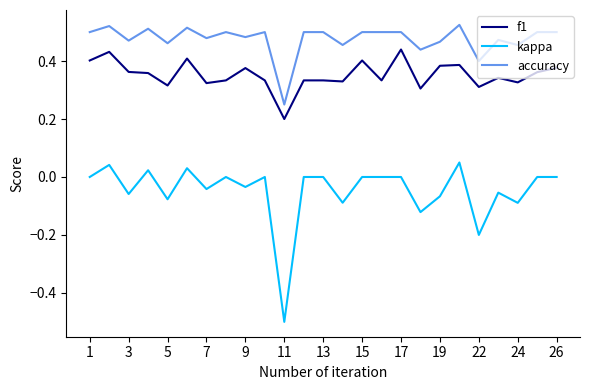

List the series in order of their peak value, highest first.

accuracy, f1, kappa